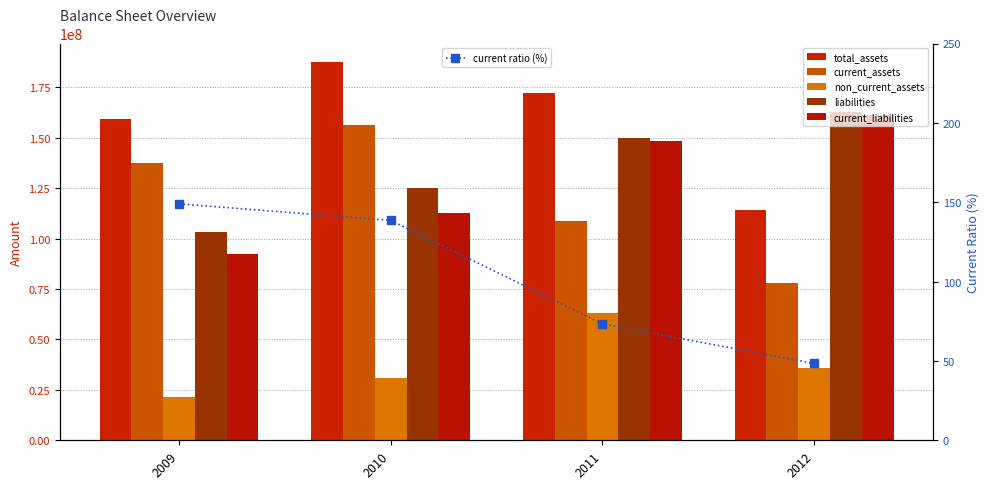

Reading left to right, what are all the values shown in this chart?

total_assets: 159229579.0	187312986.0	171986459.0	114005199.0
current_assets: 137667079.0	156389914.0	108763073.0	78045794.0
non_current_assets: 21562499.0	30923072.0	63223386.0	35959405.0
liabilities: 103098893.0	124824191.0	149680147.0	162569844.0
current_liabilities: 92416293.0	112871243.0	148277056.0	161237932.0
current ratio (%): 149.0	138.6	73.3	48.4